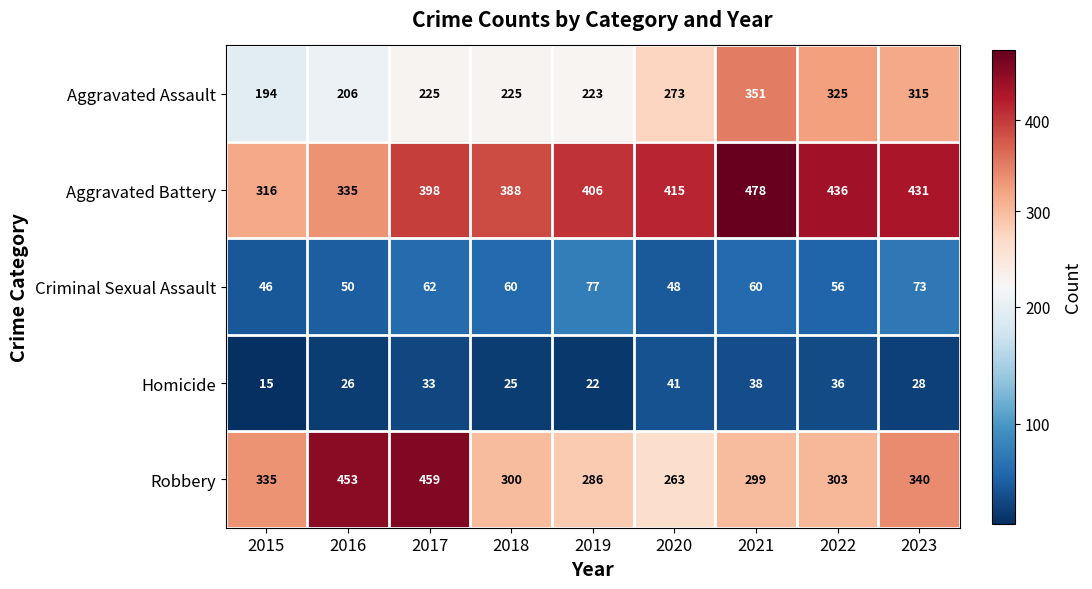

What is the smallest value displayed?

15